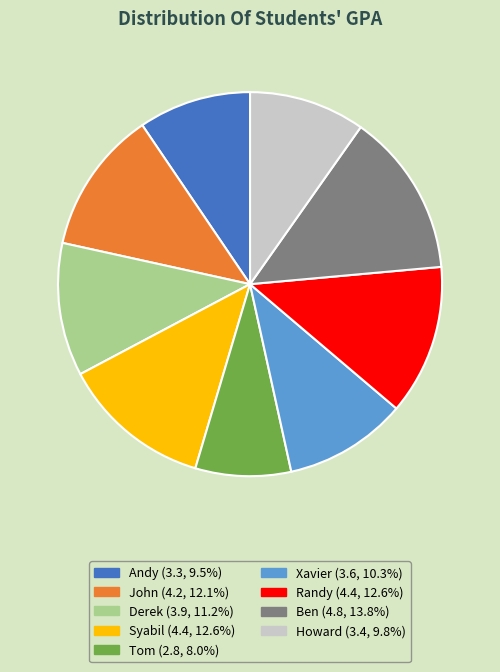

How many segments does this pie chart have?

9